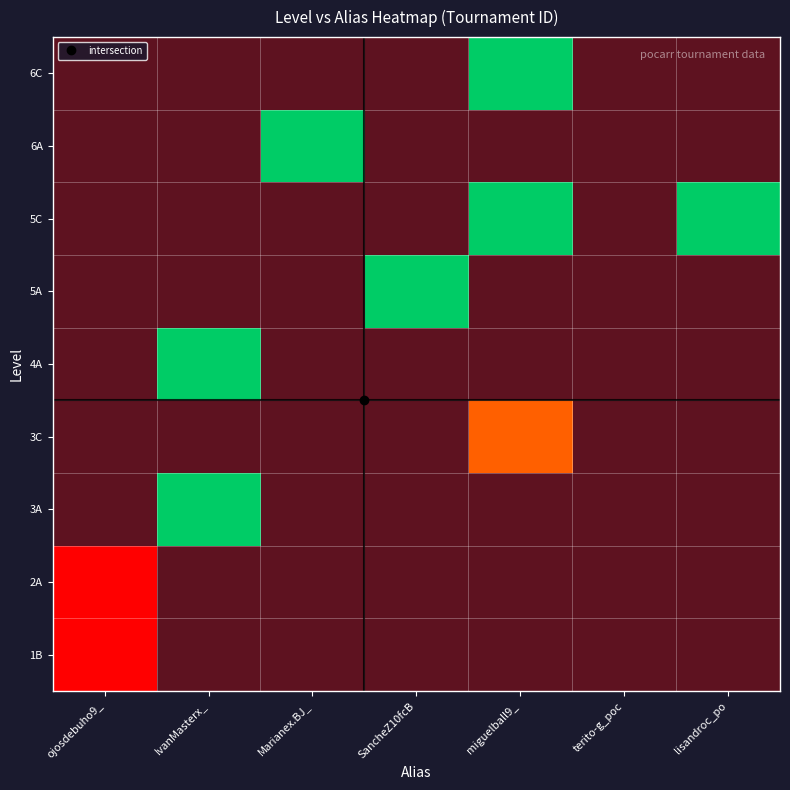

What is the greatest value displayed?

3835360115.0